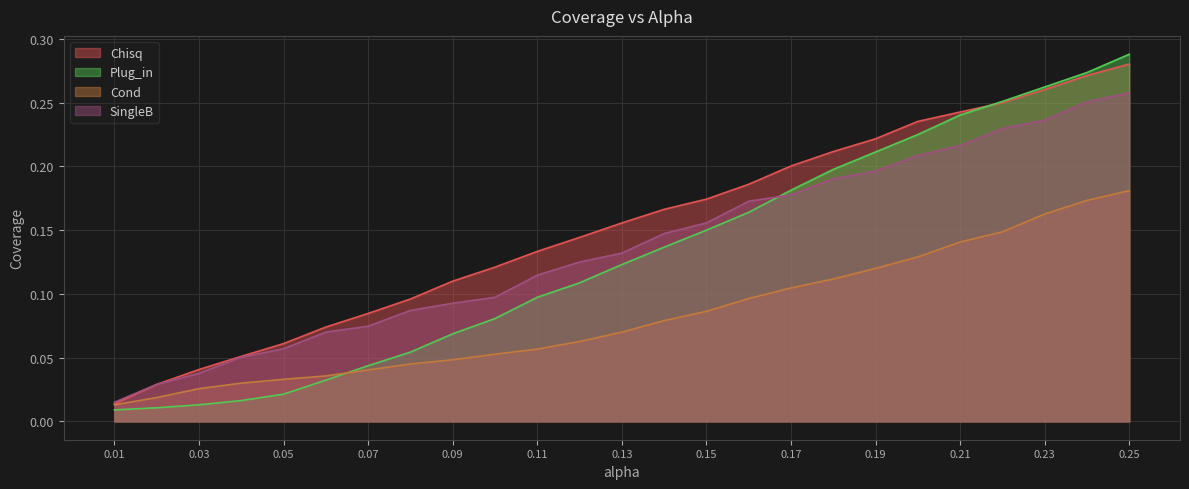

Which label corresponds to the largest value in the chart?

0.25